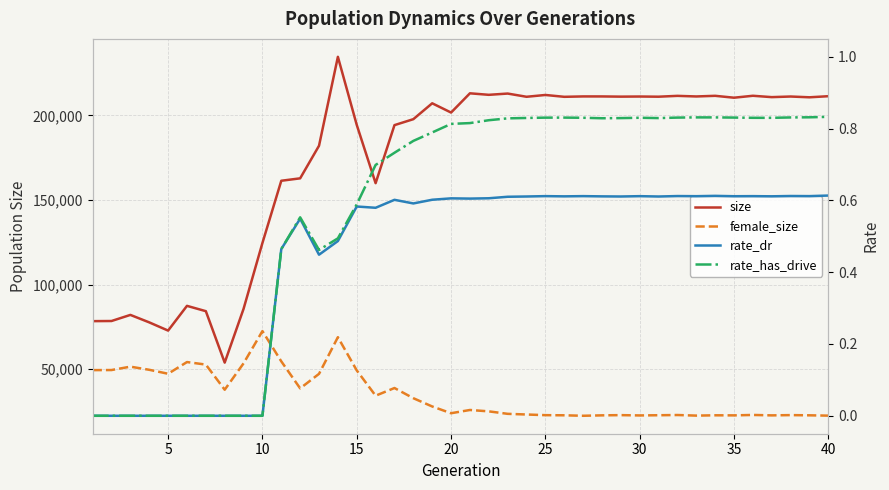

What is the difference between the maximum and minimum values in the size series?

180801.0